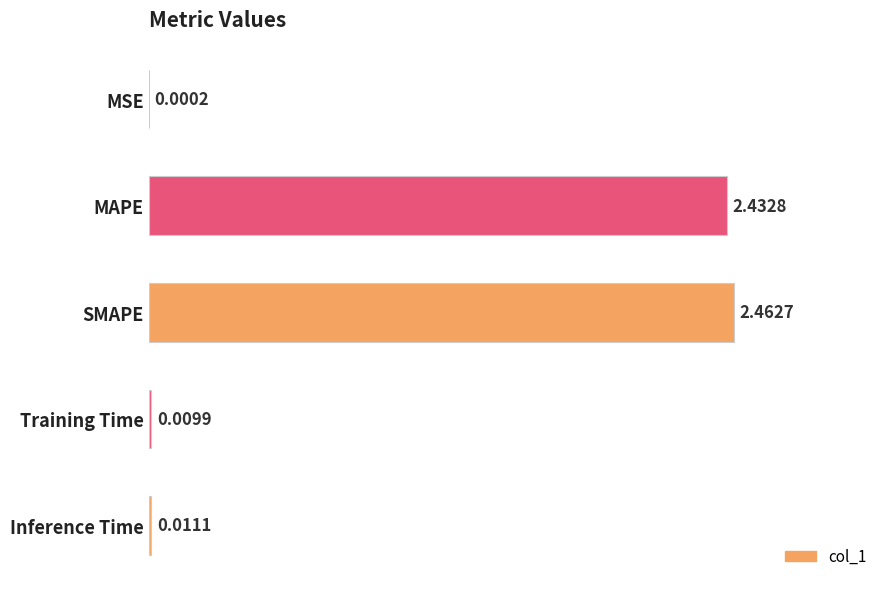

What is the sum of all values?

4.9